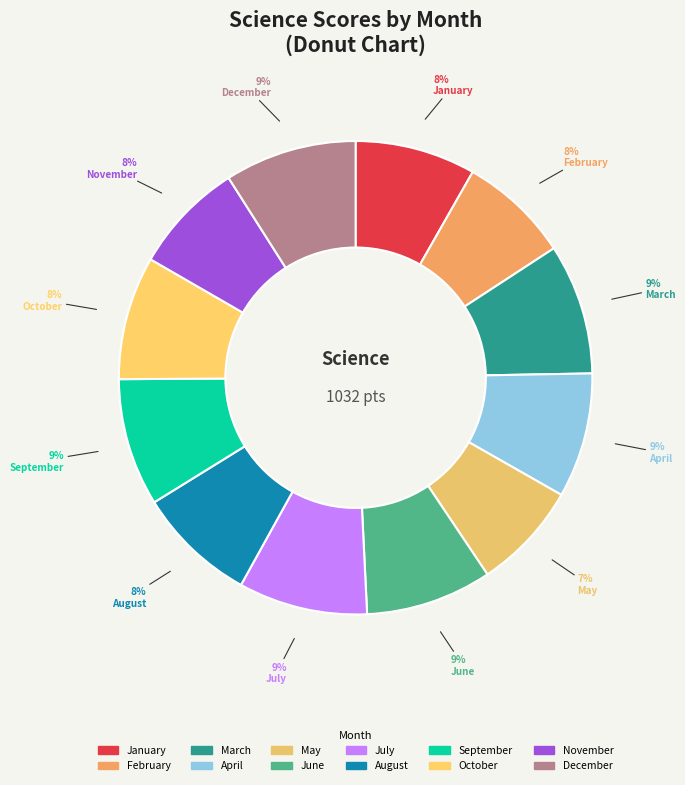

Is it true that March is 9% of the pie?

True